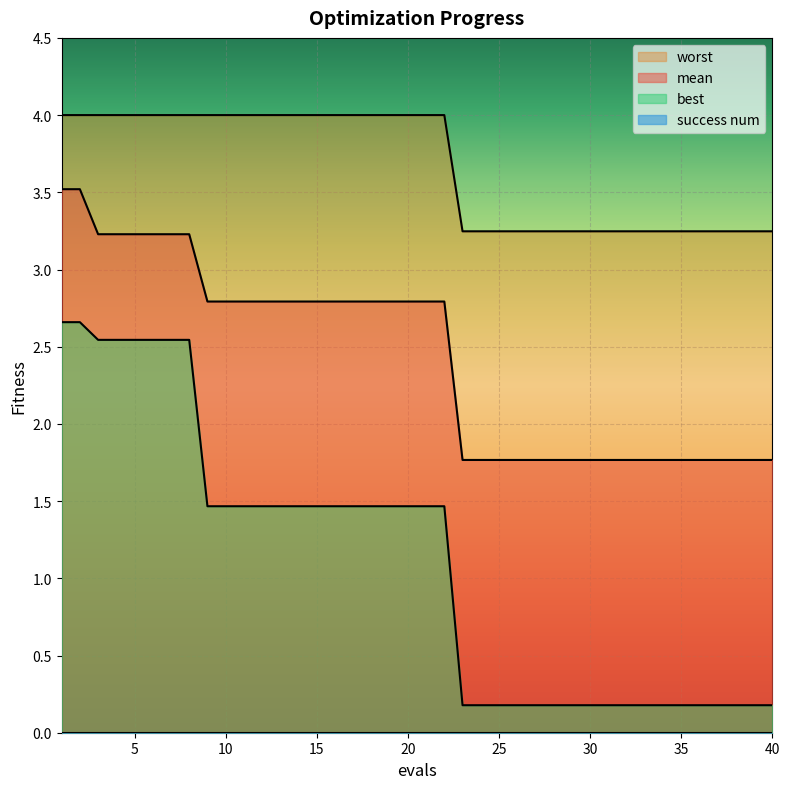

Which series has the widest spread of values?

best